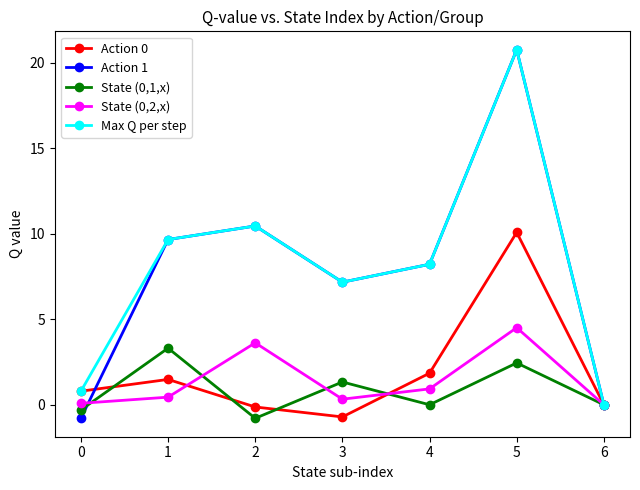

Is the value of Action 0 at 4 greater than the value of State (0,2,x) at 3?

Yes